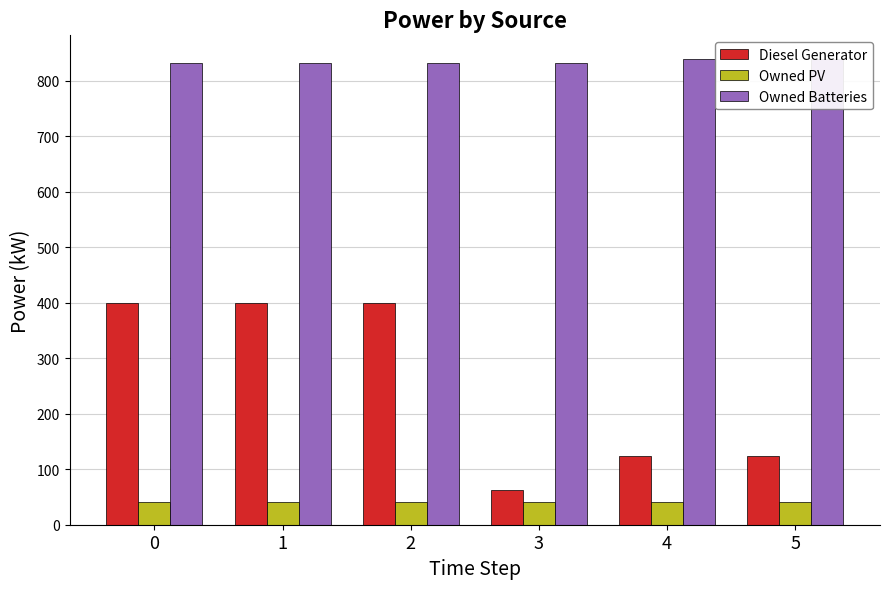

What is the minimum value shown in the chart?

41